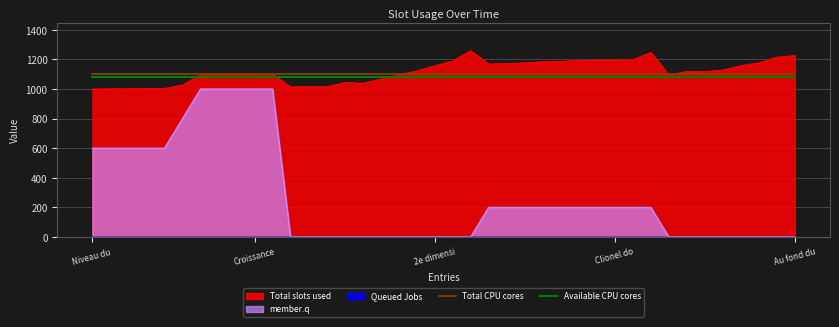

What is the minimum value for Total slots used?

1000